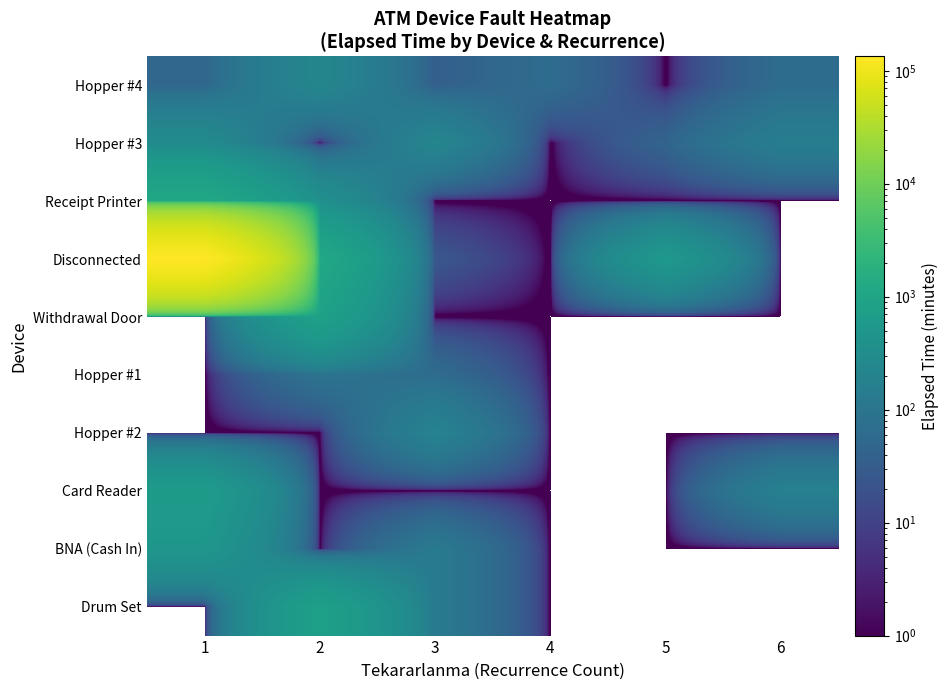

Reading left to right, transcribe all the data shown in this chart.

Hopper #4: 1=50	2=230	3=35	4=65	5=0	6=65
Hopper #3: 1=280	2=0	3=225	4=0	5=45	6=150
Receipt Printer: 1=1140	2=370	3=0	4=0	5=0	6=0
Disconnected: 1=133865	2=1170	3=25	4=0	5=560	6=0
Withdrawal Door: 1=0	2=840	3=0	4=0	5=0	6=0
Hopper #1: 1=0	2=90	3=65	4=0	5=0	6=0
Hopper #2: 1=0	2=0	3=195	4=0	5=0	6=0
Card Reader: 1=635	2=0	3=0	4=0	5=0	6=175
BNA (Cash In): 1=510	2=0	3=125	4=0	5=0	6=0
Drum Set: 1=0	2=805	3=125	4=0	5=0	6=0